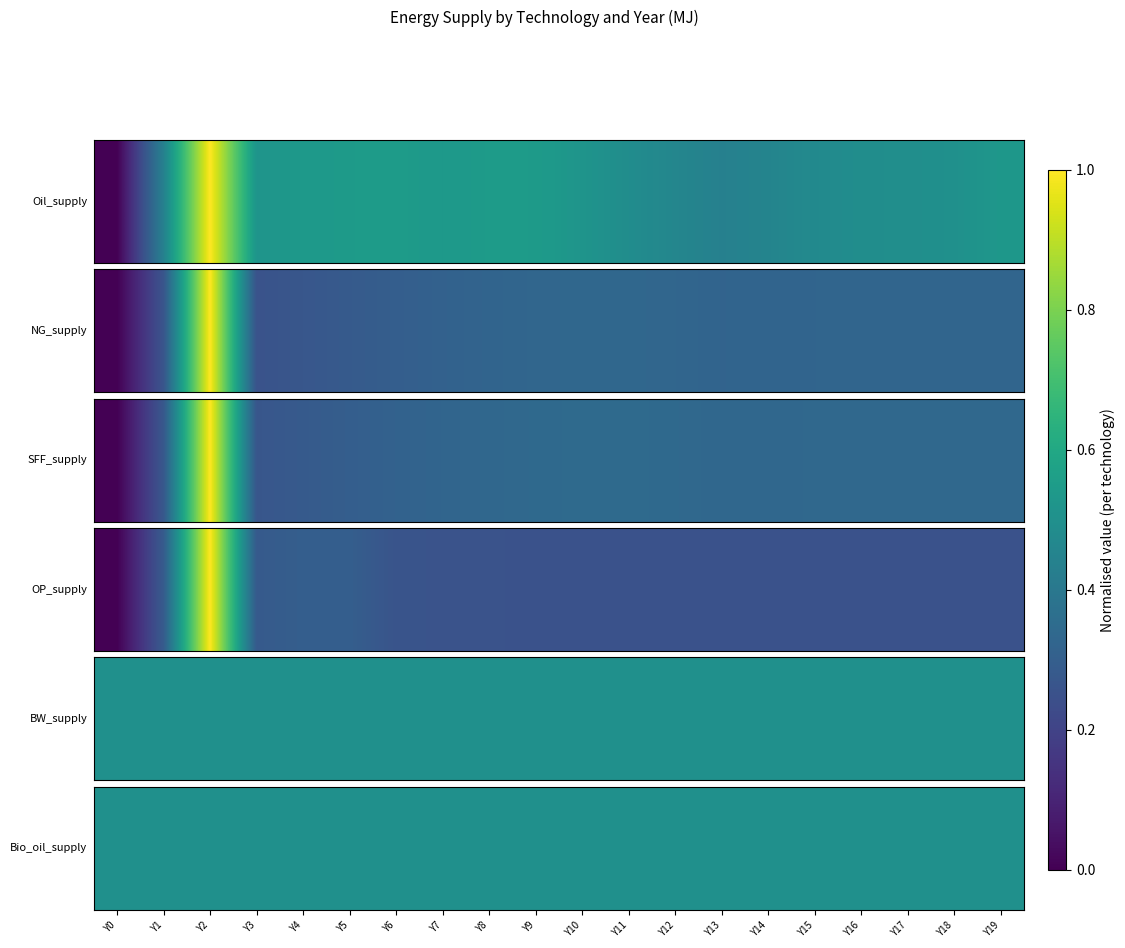

Is it true that SFF_supply equals 0.2 at Y16?

False